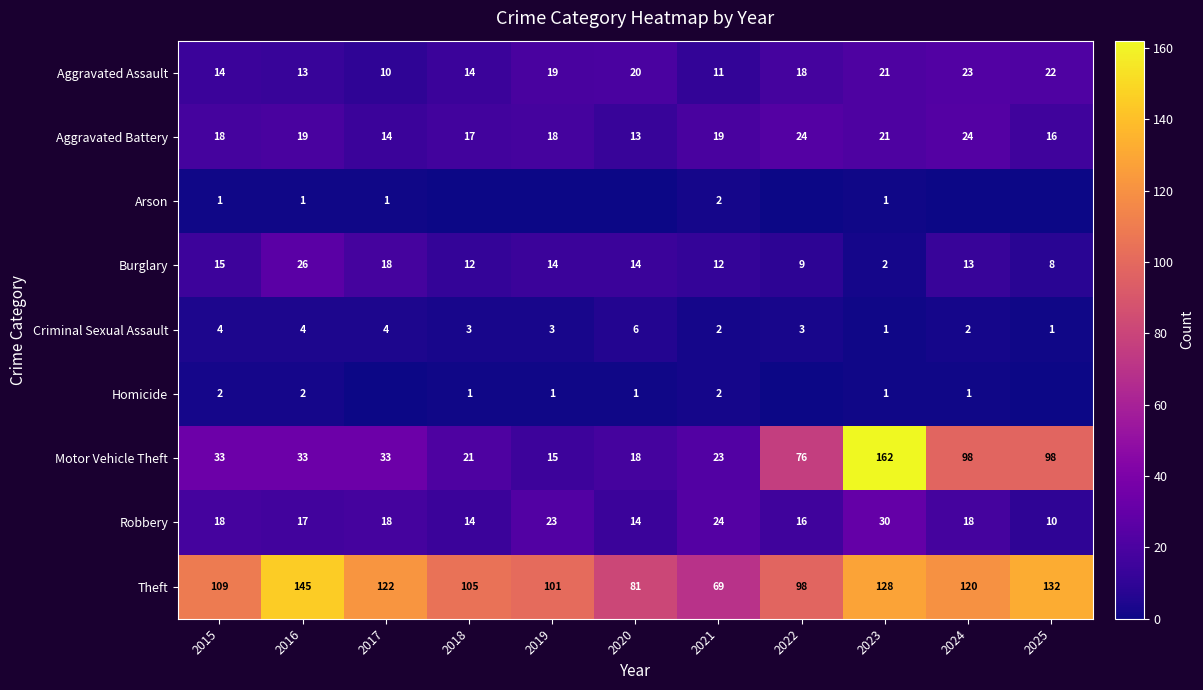

Read the Robbery value at 2019, to the nearest 10.

20